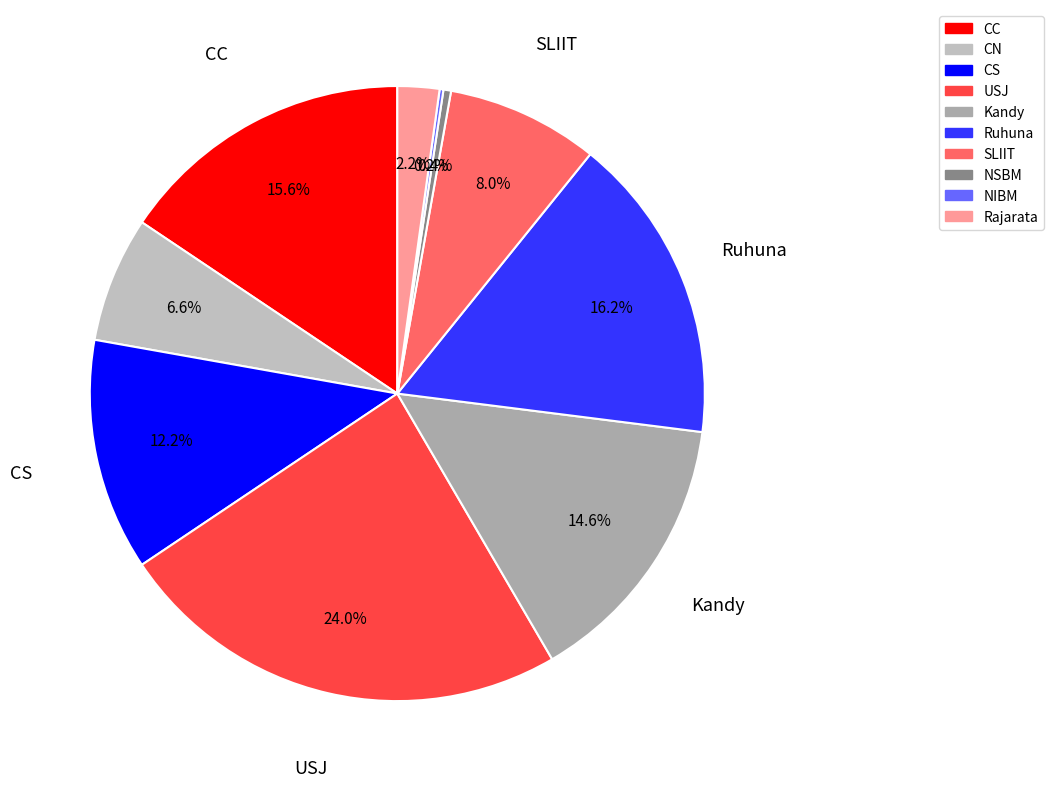

Rank the categories by value from lowest to highest.

NIBM, NSBM, Rajarata, CN, SLIIT, CS, Kandy, CC, Ruhuna, USJ